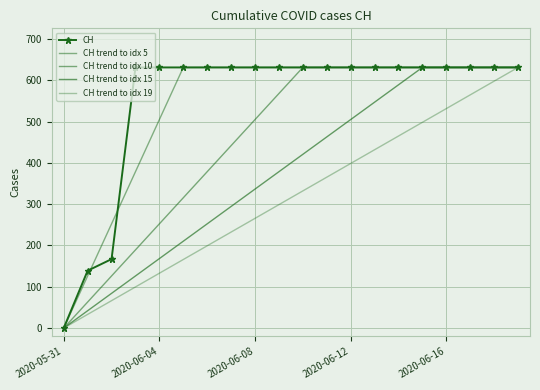

Which series has the widest spread of values?

CH